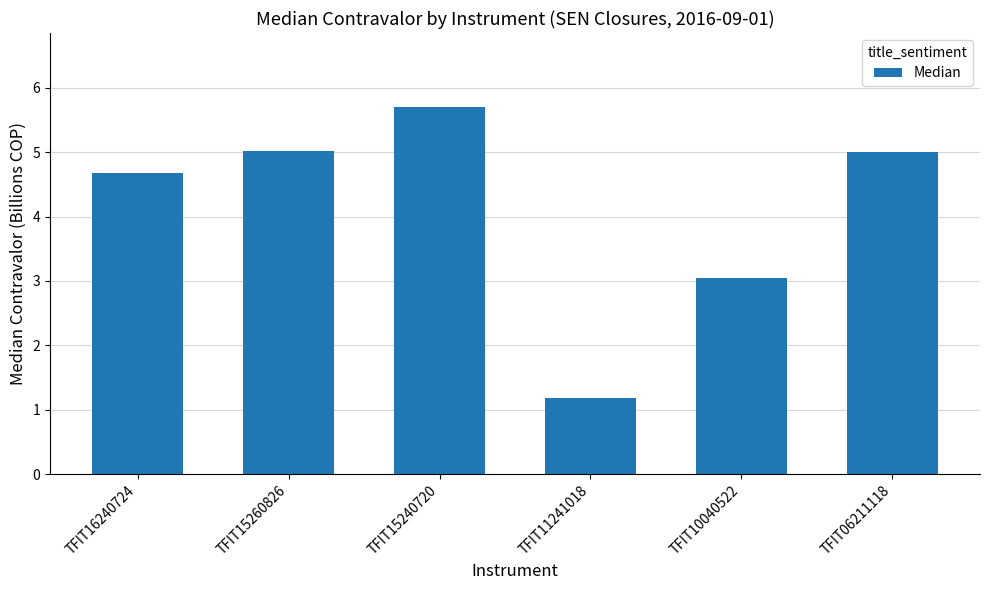

Does the chart contain stacked bars?

No